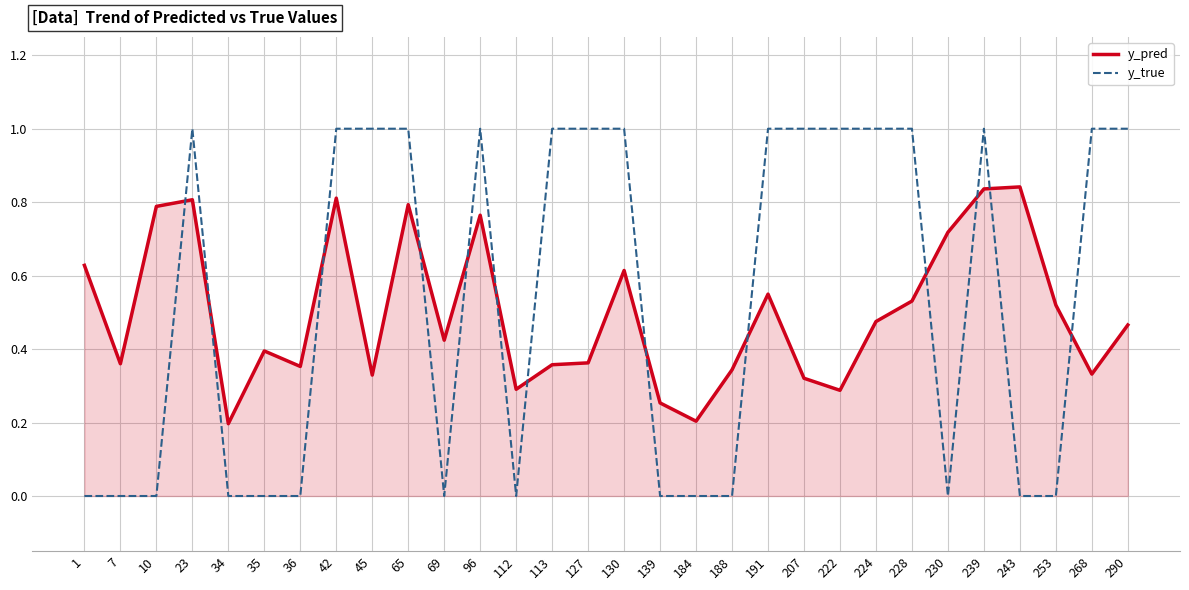

Is the value of y_true at 10 greater than the value of y_pred at 112?

No